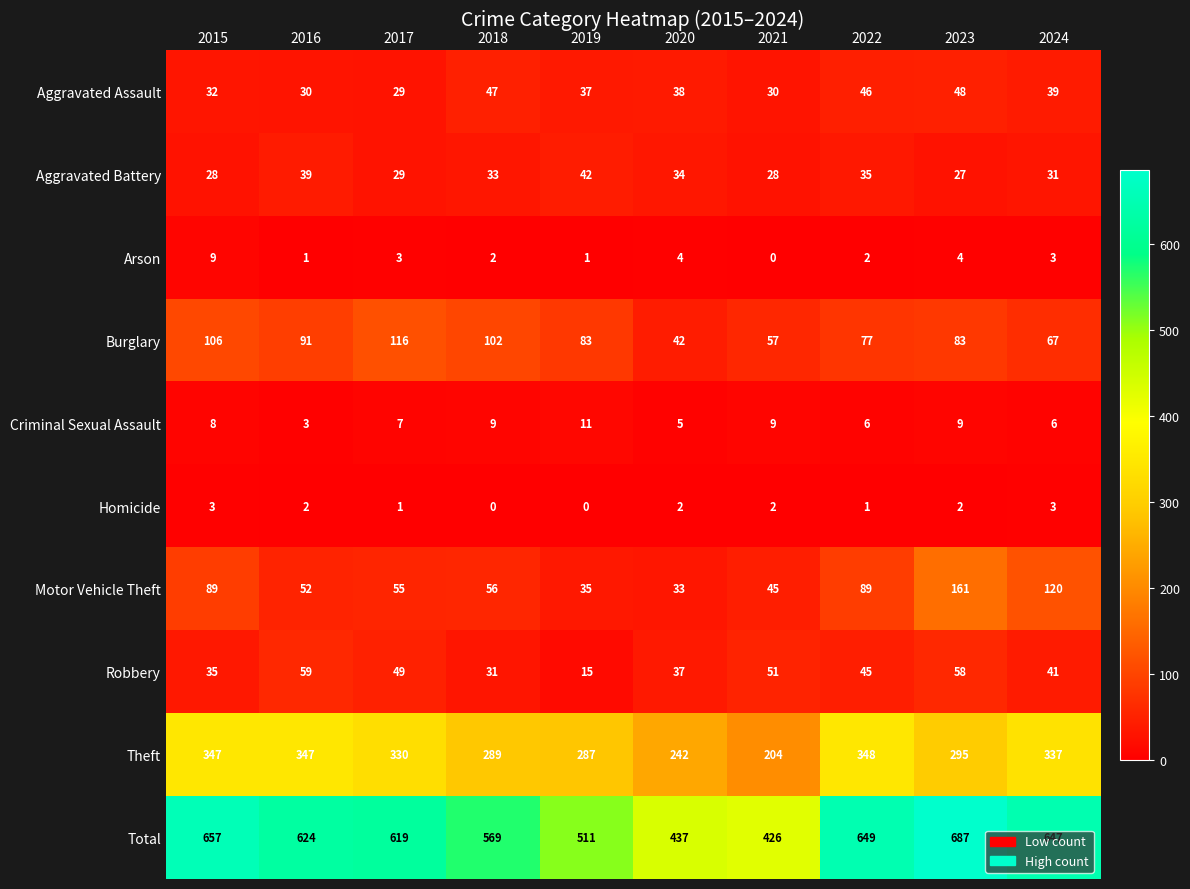

Count the number of data series in this chart.

10